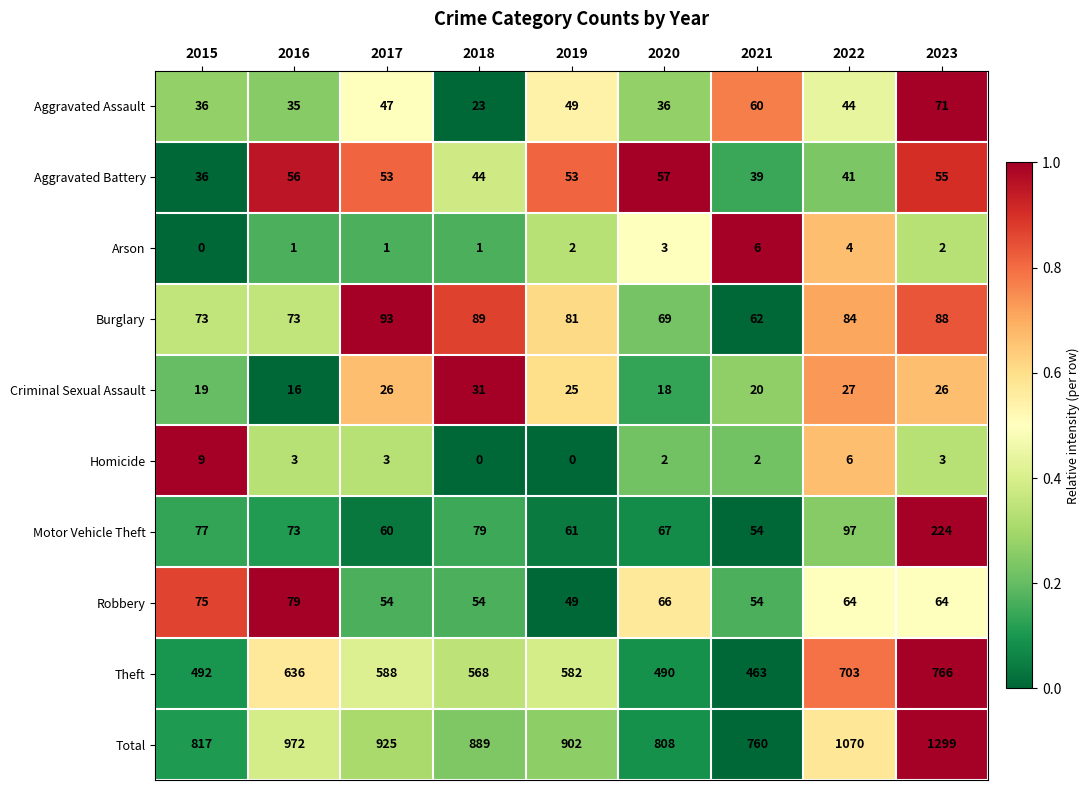

Rank the categories by Theft value from highest to lowest.

2023, 2022, 2016, 2017, 2019, 2018, 2015, 2020, 2021